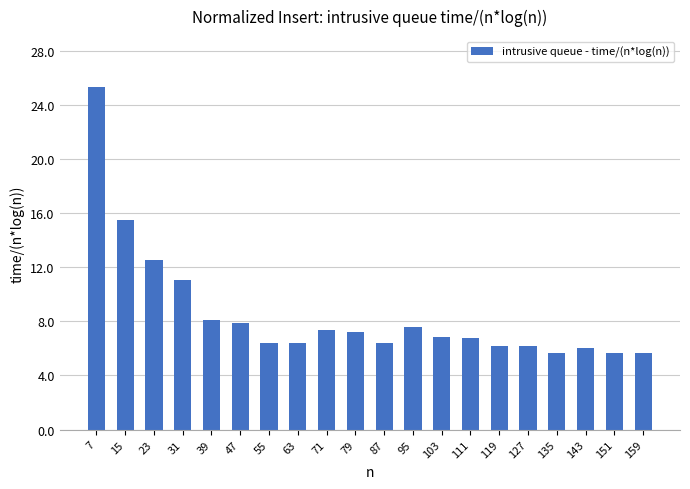

What is the ratio of the value at 111 to the value at 31?

0.6